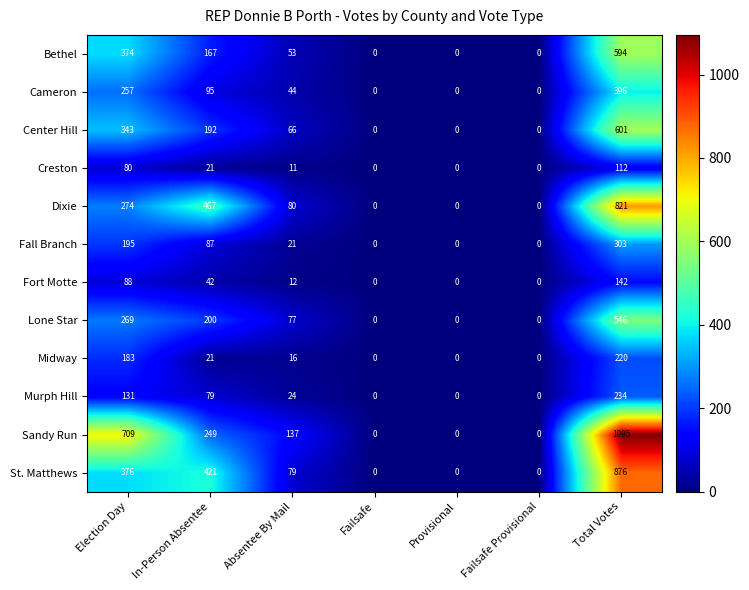

At which label is Fort Motte closest to 71?

Election Day